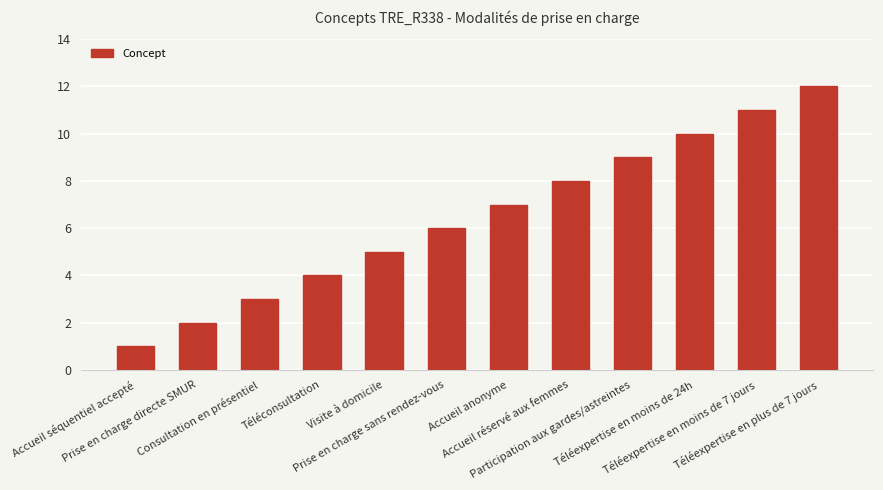

What is the difference between the values at Téléexpertise en moins de 7 jours and Prise en charge sans rendez-vous?

5